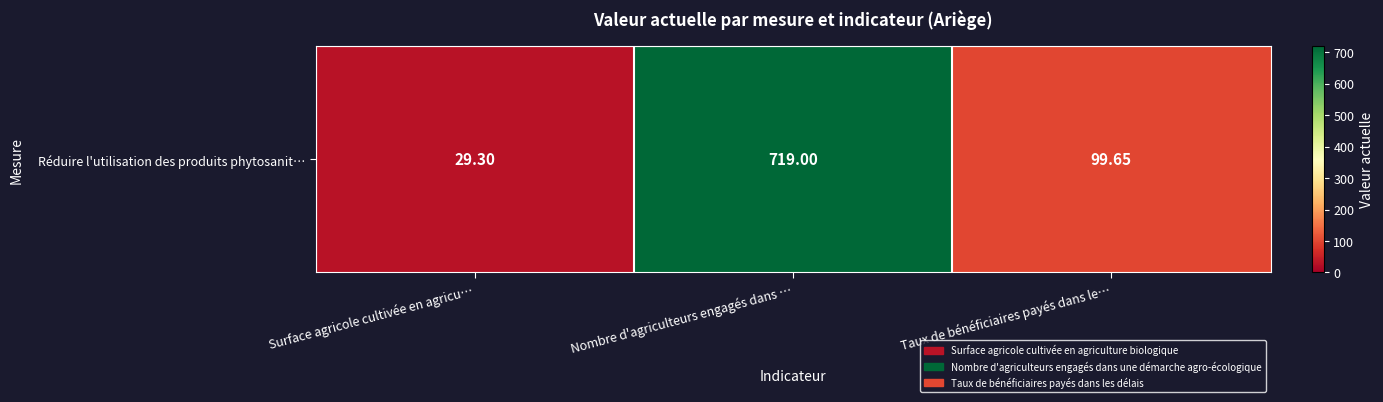

Which has a higher value, Surface agricole cultivée en agricu… or Taux de bénéficiaires payés dans le…?

Taux de bénéficiaires payés dans le…